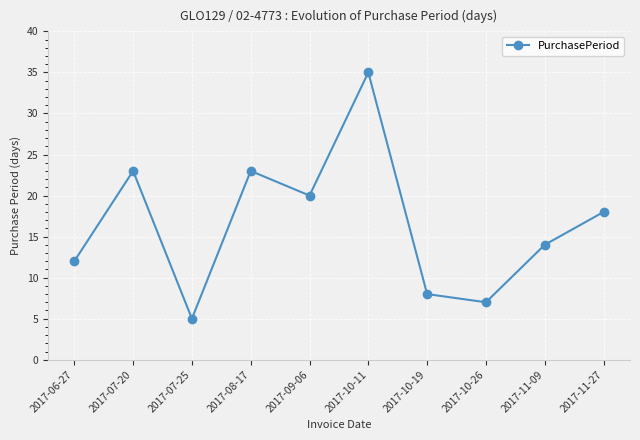

Reading right to left, extract all data points from this chart.

18	14	7	8	35	20	23	5	23	12